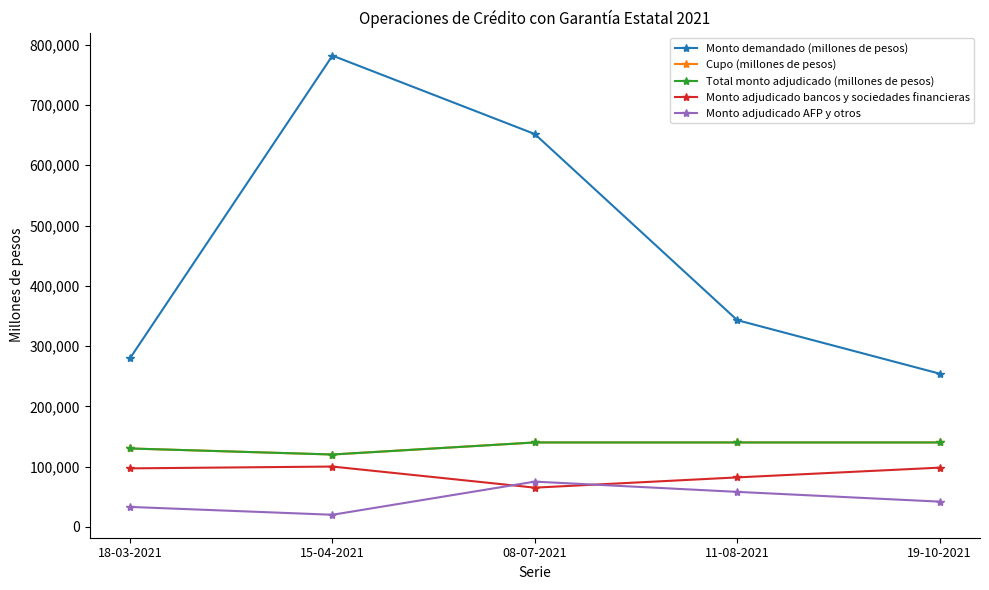

Where does the Monto adjudicado AFP y otros series first go above 41800?

08-07-2021